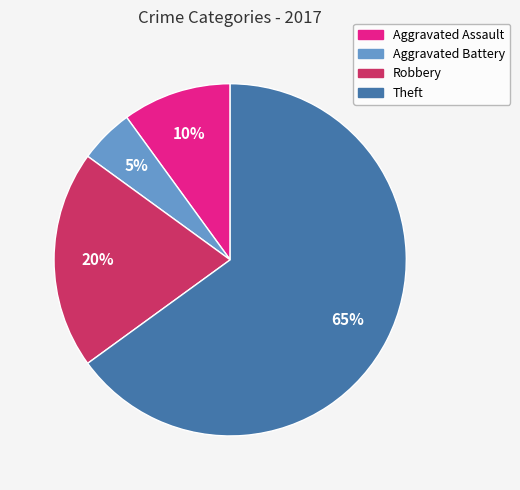

The Theft slice represents 53% of the pie. True or false?

False